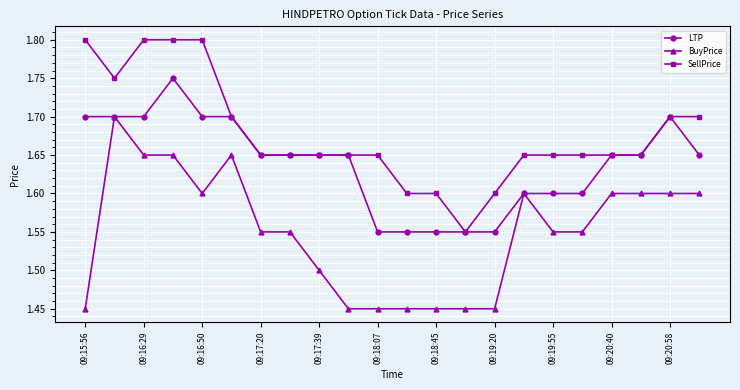

True or false: SellPrice and BuyPrice cross at least once.

False